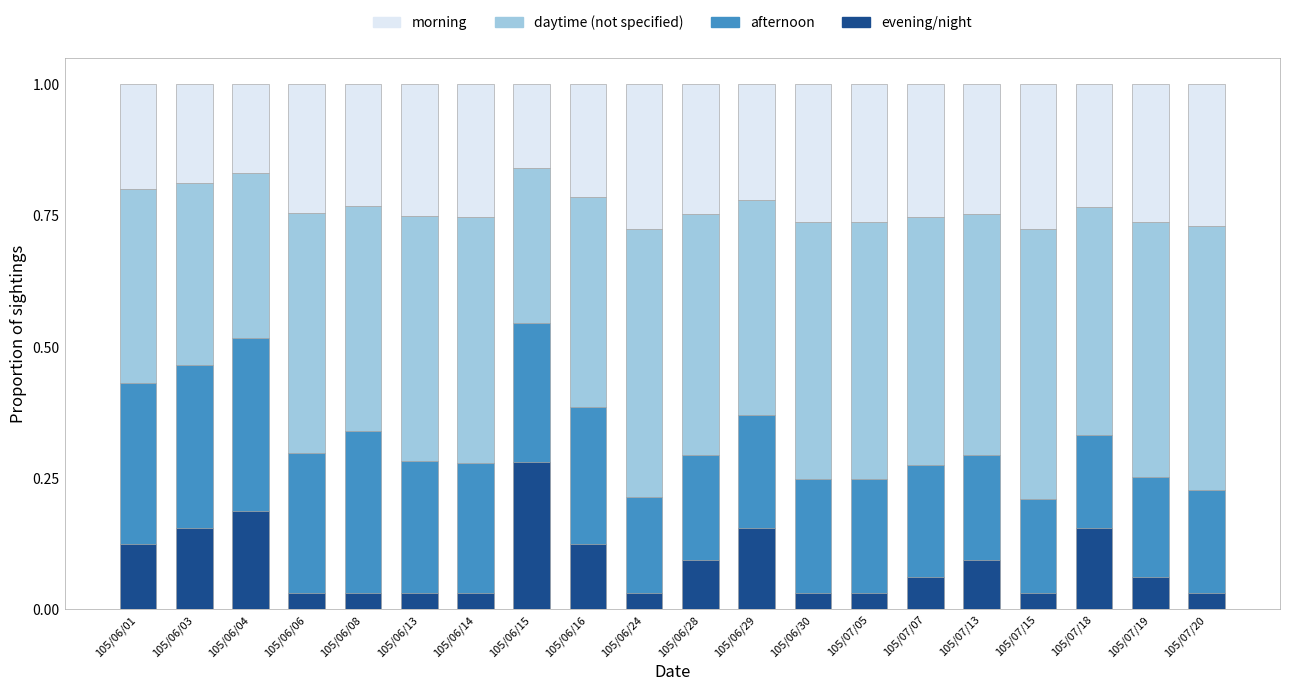

The value of evening/night at 105/06/01 is 0.1. True or false?

True